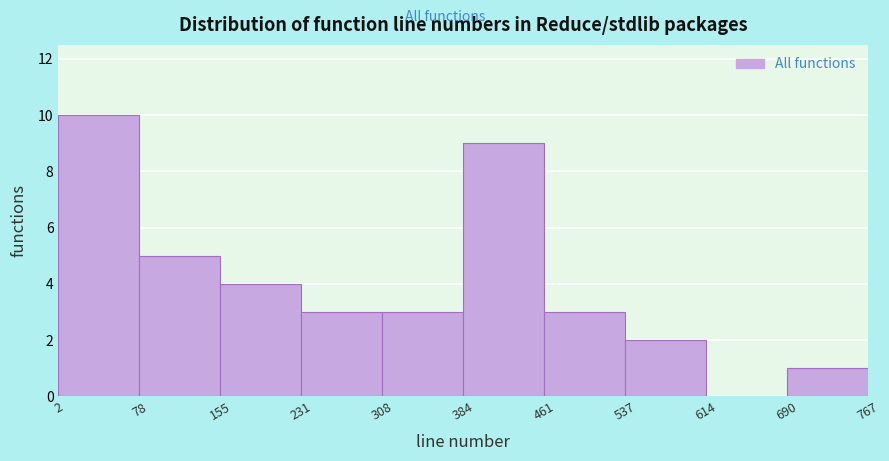

Over which range of the x-axis is the bar tallest?

2 to 78